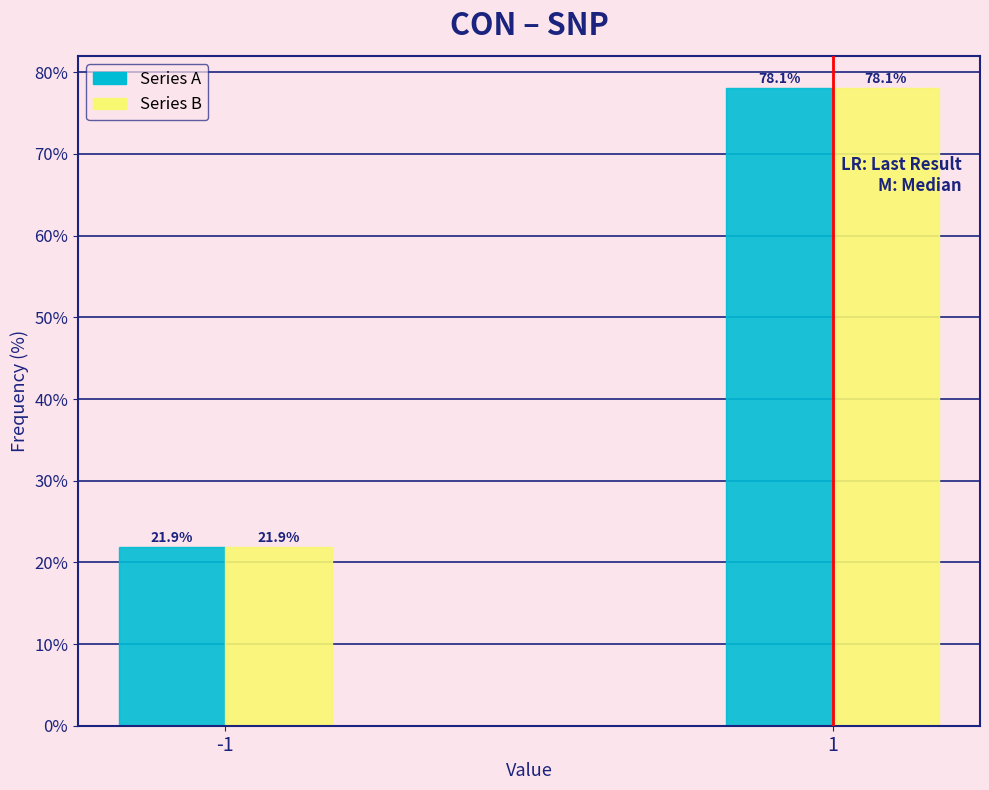

Reading left to right, list all the values displayed in this chart.

Series A: -1=21.9	1=78.1
Series B: -1=21.9	1=78.1